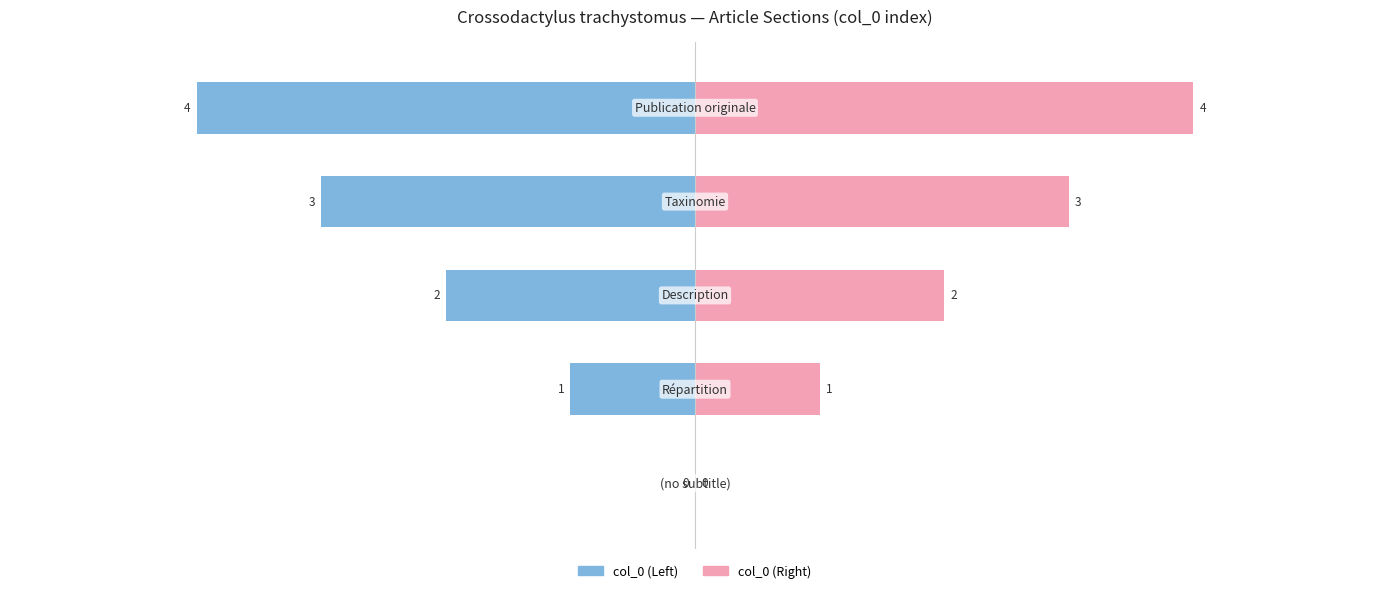

How many distinct data groups are displayed?

2